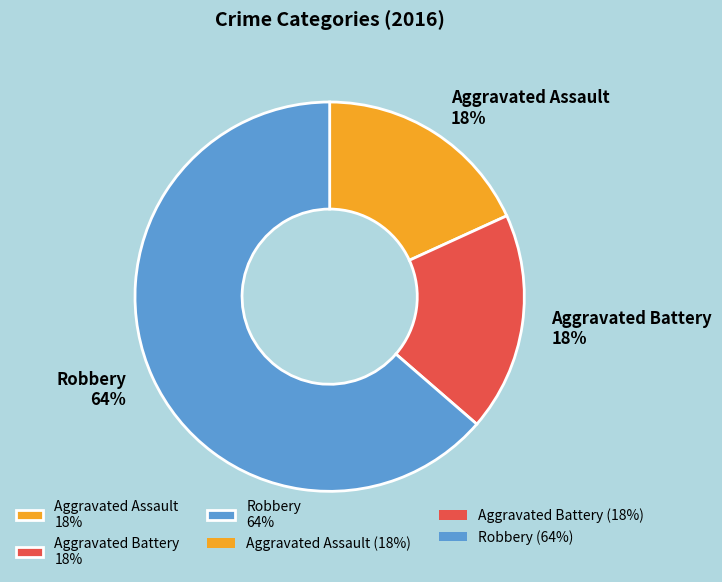

Approximately how many times larger is the value at Aggravated Battery compared to Aggravated Assault?

1.0